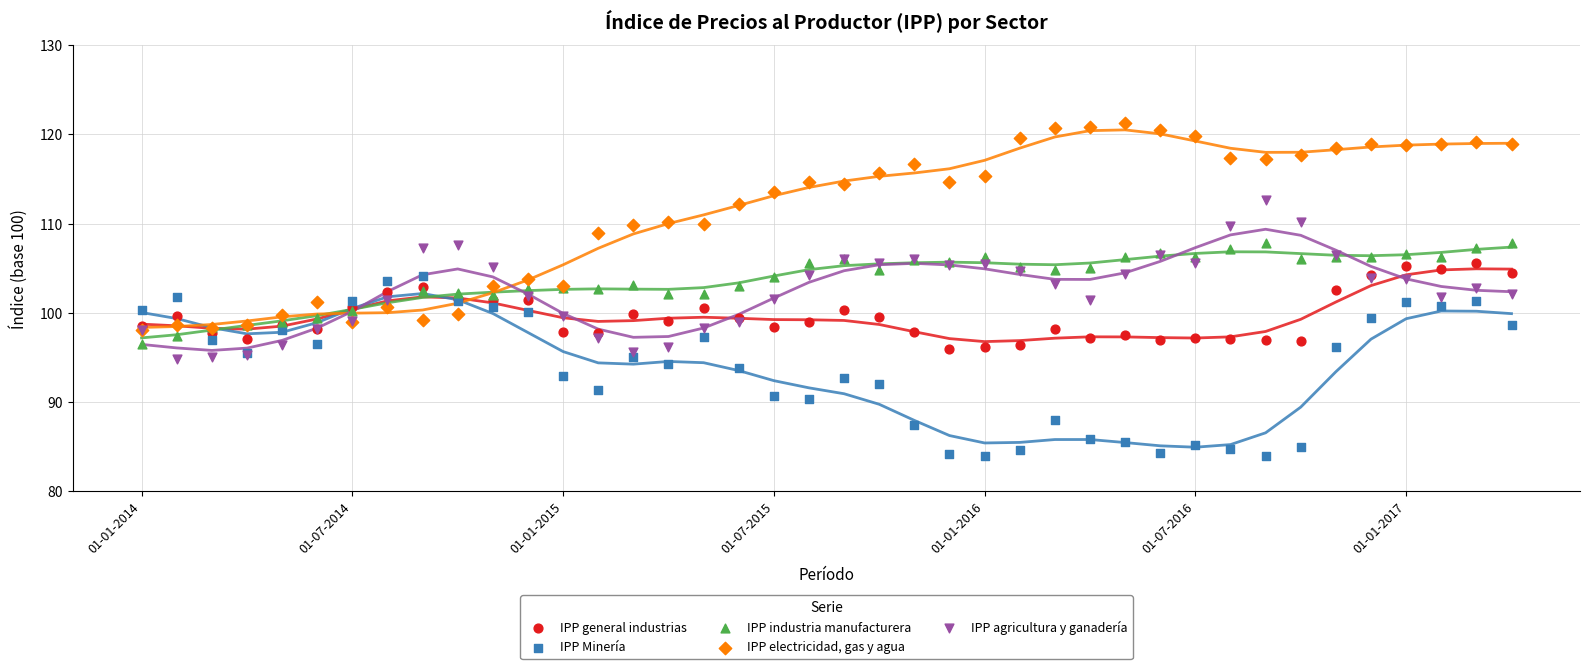

Which series has the largest Y range (max minus min)?

IPP electricidad, gas y agua